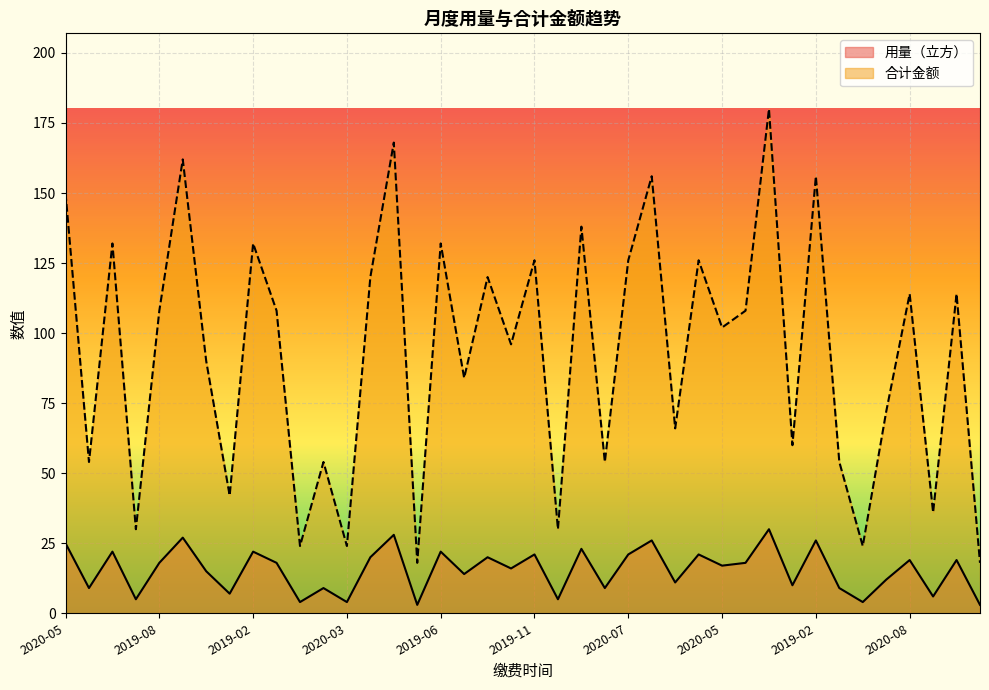

What is the difference between the maximum and minimum values in the 合计金额 series?

162